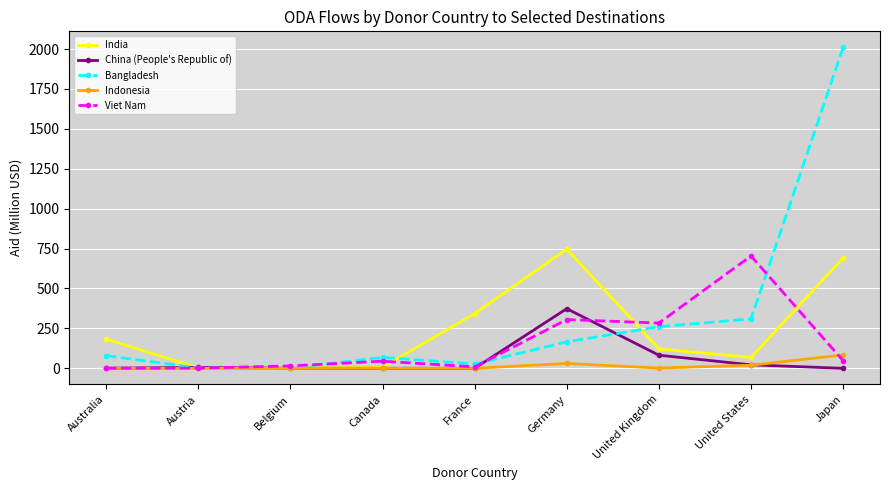

How many values in the India series are below 121?

4